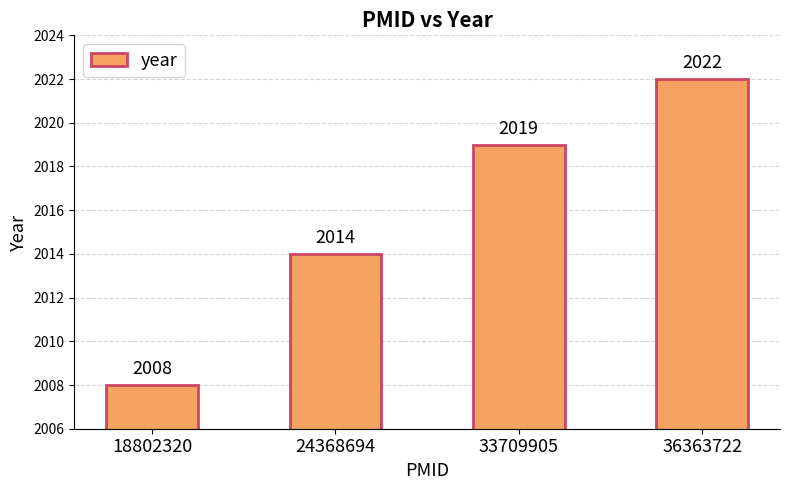

Rank the categories by value from lowest to highest.

18802320, 24368694, 33709905, 36363722